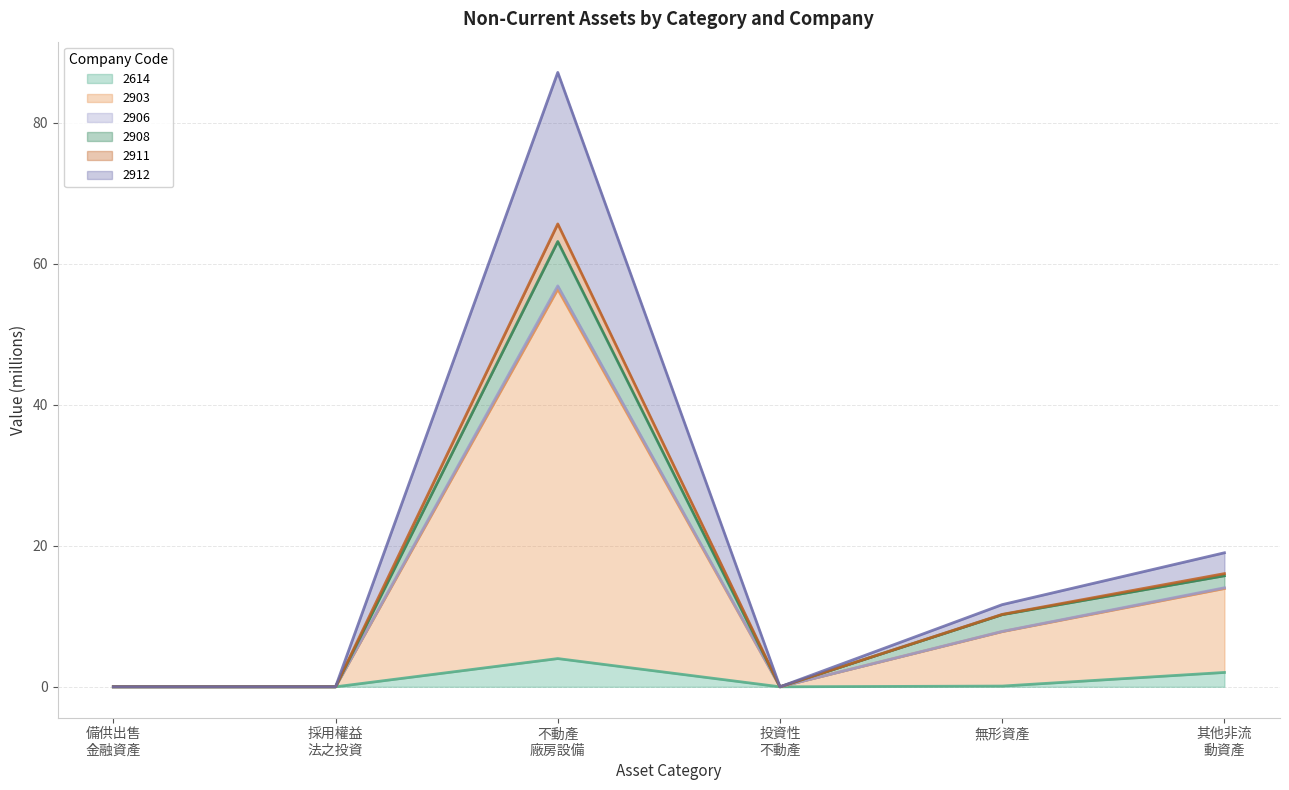

At how many categories does at least one series exceed 82?

1